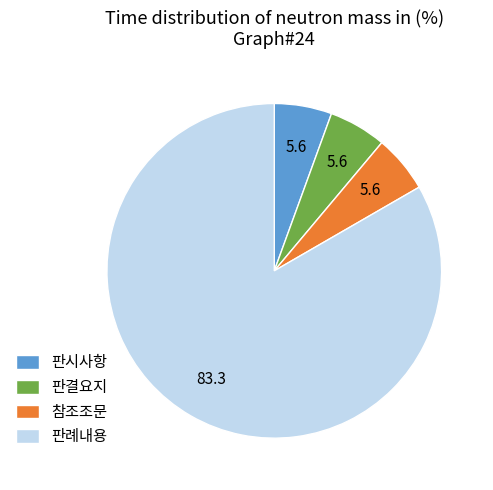

True or false: 판례내용 accounts for 71% of the total.

False